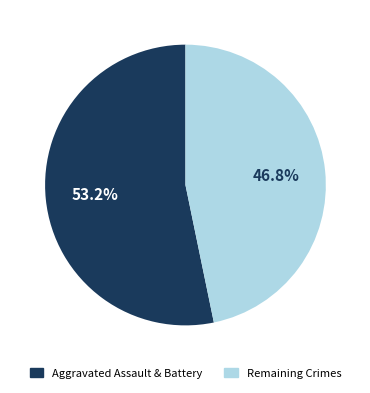

Does any single category account for the majority?

Yes